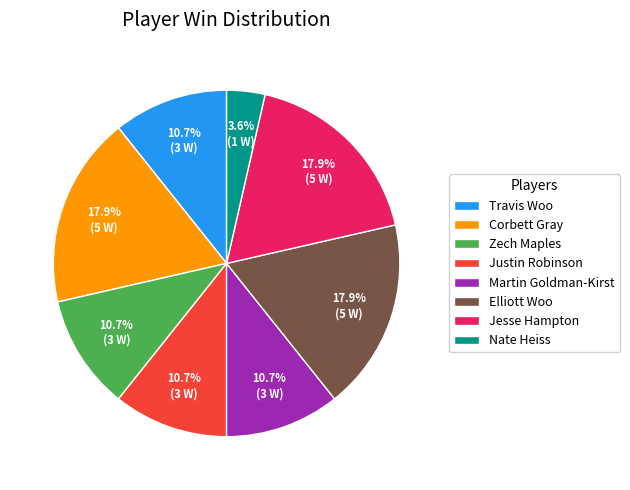

To the nearest percent, what percentage of the pie is Nate Heiss?

4%